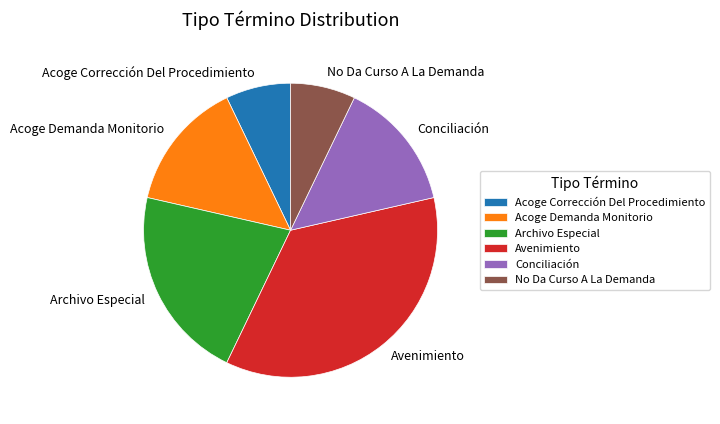

How many slices are in this pie chart?

6